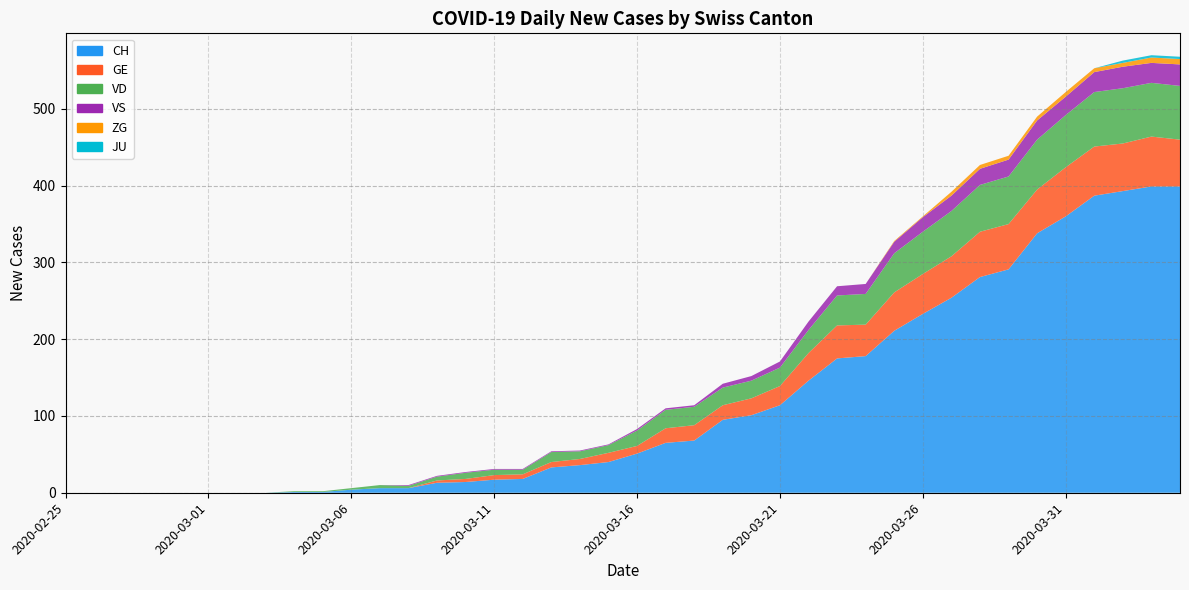

Reading right to left, list all the values displayed in this chart.

CH: 399	399	393	387	360	338	291	281	254	233	211	178	175	146	114	101	95	68	65	51	40	36	33	18	17	14	13	6	6	4	1	1	0	0	0	0	0	0	0	0
GE: 61	65	62	64	64	57	59	59	54	52	50	41	43	36	25	22	19	20	19	10	12	8	7	6	6	4	3	0	0	0	0	0	0	0	0	0	0	0	0	0
VD: 70	70	72	71	68	65	62	61	59	55	51	40	39	30	24	23	23	24	24	20	10	10	13	6	7	8	5	3	4	2	1	1	0	0	0	0	0	0	0	0
VS: 28	26	28	26	24	25	22	21	20	19	15	13	12	11	8	6	5	2	2	2	1	1	1	1	1	1	1	1	0	0	0	0	0	0	0	0	0	0	0	0
ZG: 7	7	5	5	6	5	5	5	5	1	1	0	0	0	0	0	0	0	0	0	0	0	0	0	0	0	0	0	0	0	0	0	0	0	0	0	0	0	0	0
JU: 3	3	3	0	0	0	0	0	0	0	0	0	0	0	0	0	0	0	0	0	0	0	0	0	0	0	0	0	0	0	0	0	0	0	0	0	0	0	0	0